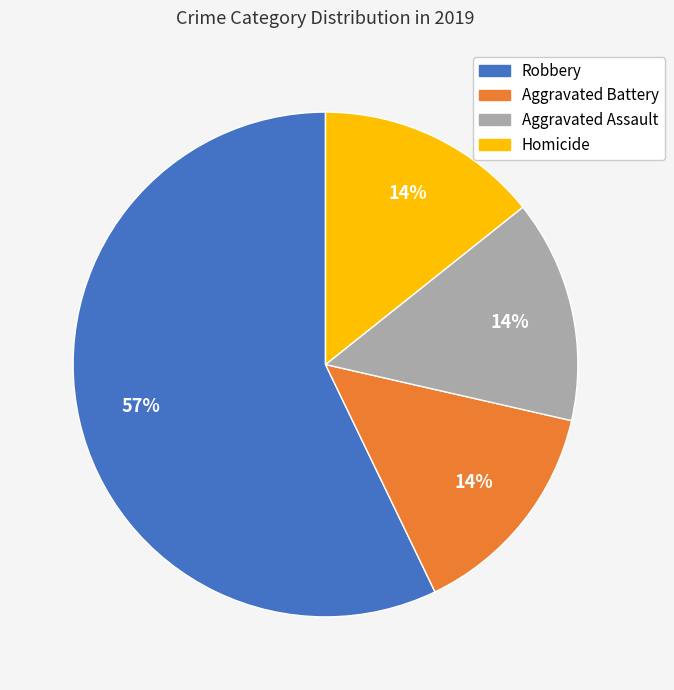

Count the number of slices in the pie.

4